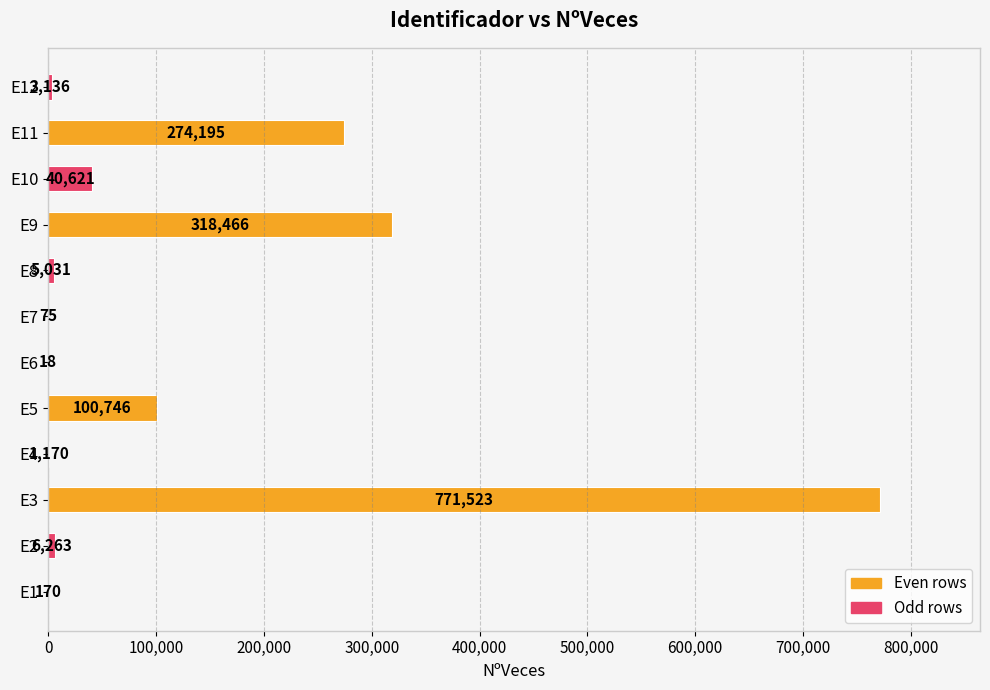

Which category has the highest value across all series?

E3